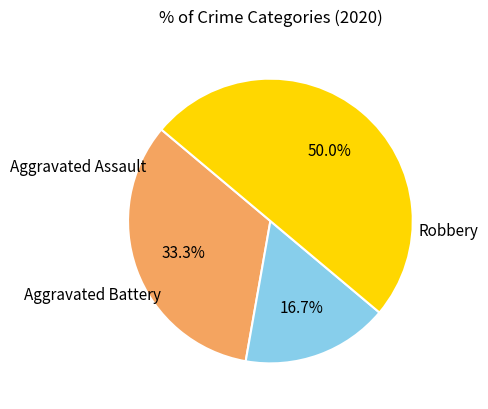

Rank the categories by value from highest to lowest.

Robbery, Aggravated Assault, Aggravated Battery